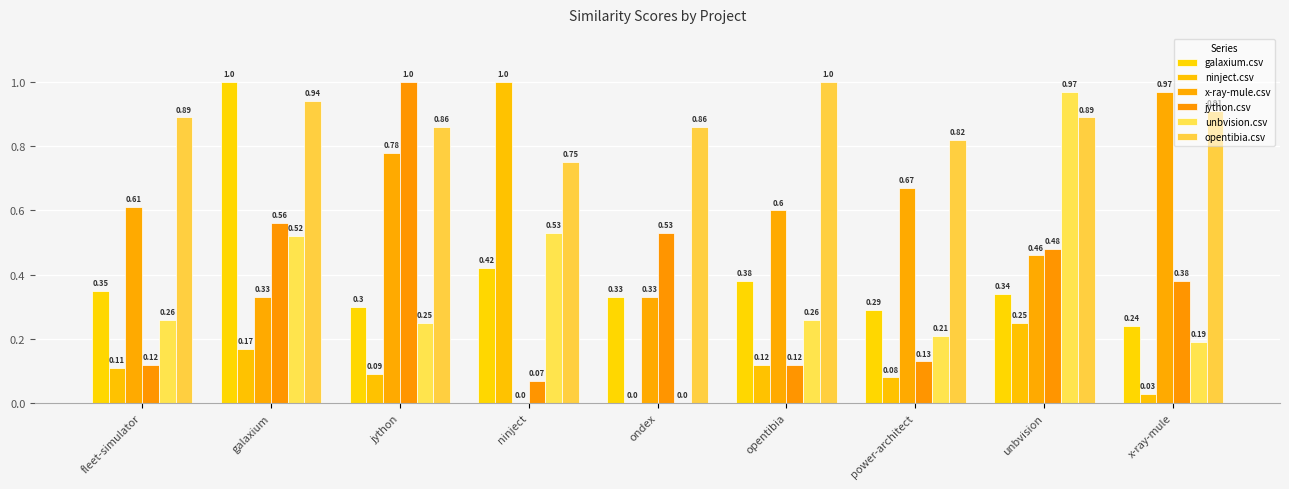

Rank the series at x-ray-mule from lowest to highest value.

ninject.csv, unbvision.csv, galaxium.csv, jython.csv, opentibia.csv, x-ray-mule.csv